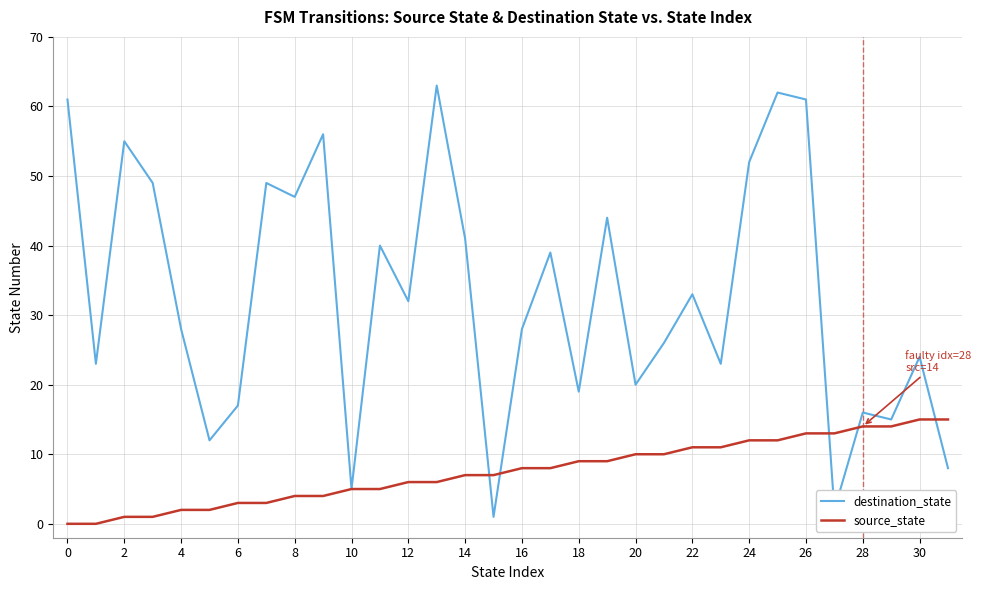

Which series has the largest range (max minus min)?

destination_state